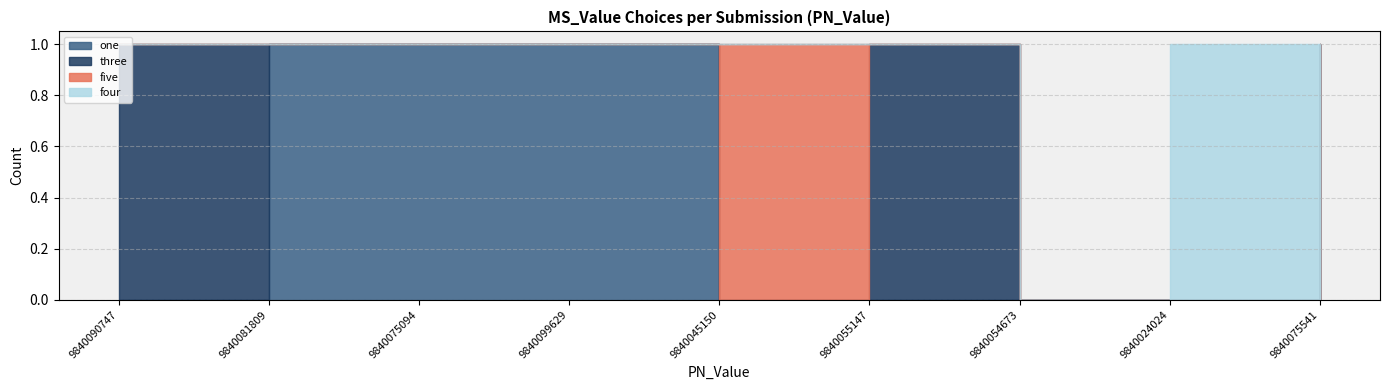

What is the label of the 1st point from the left?

9840090747